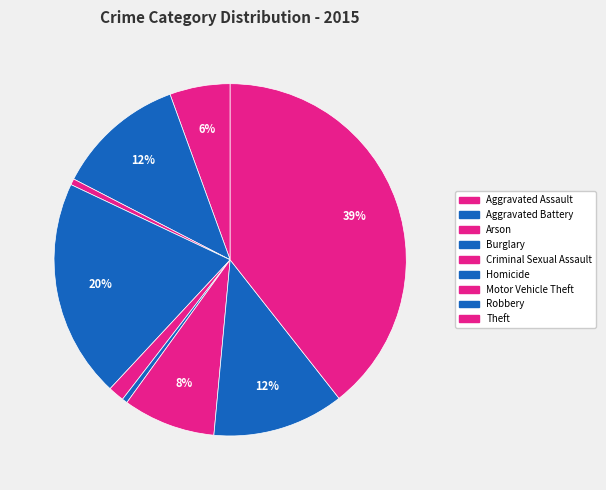

Rank the categories by value from highest to lowest.

Theft, Burglary, Robbery, Aggravated Battery, Motor Vehicle Theft, Aggravated Assault, Criminal Sexual Assault, Arson, Homicide